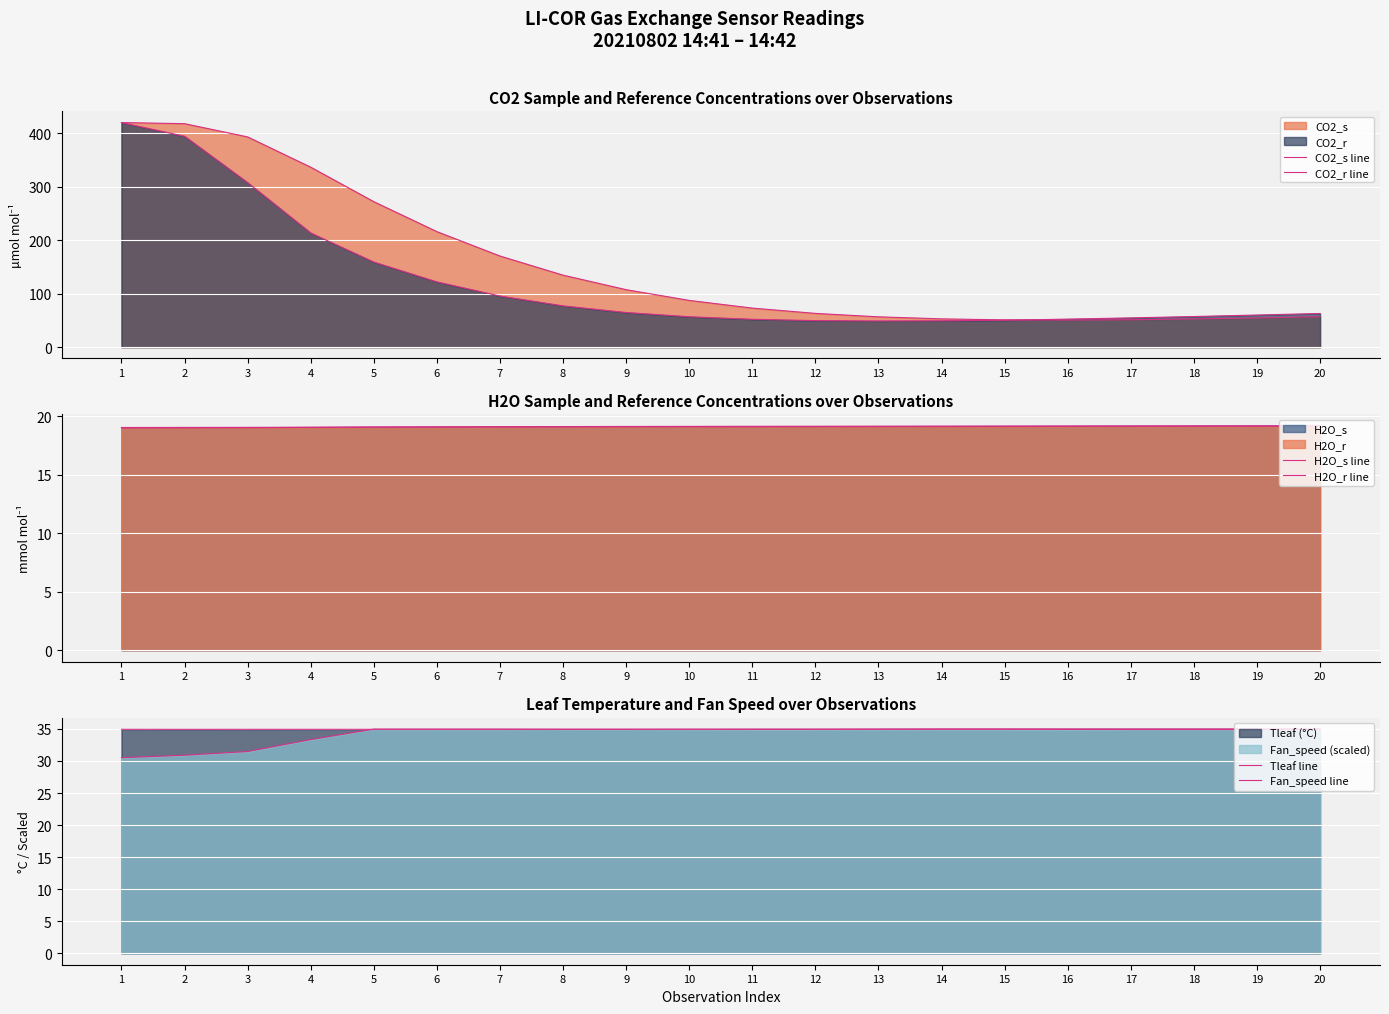

What is the difference between the highest and lowest values at 16?

33.4